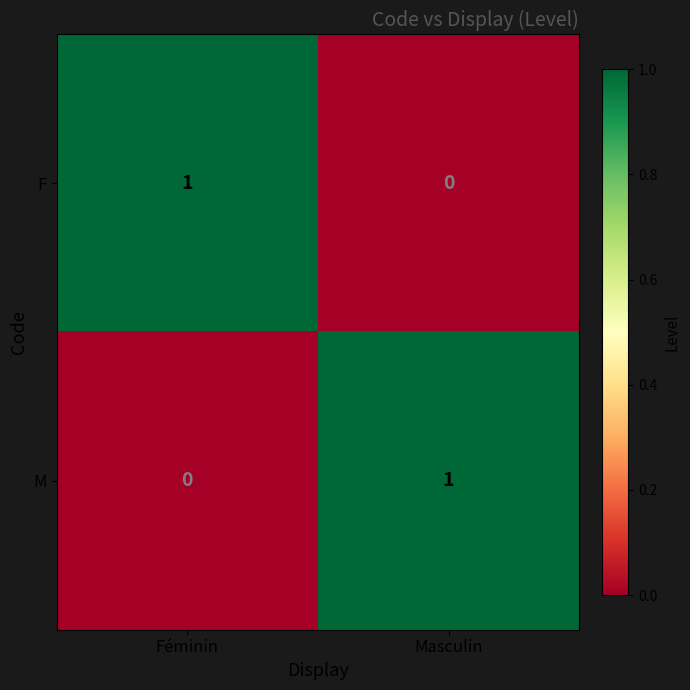

The value of M at Masculin is 0. True or false?

False